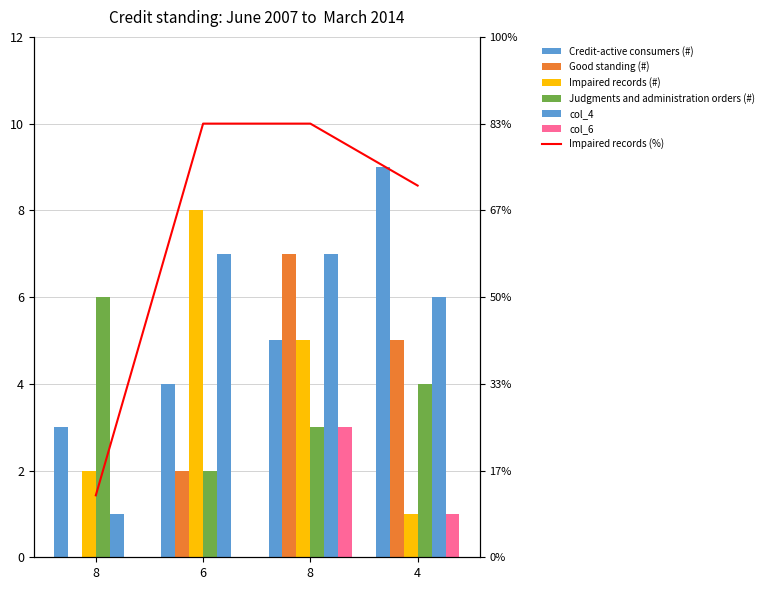

Reading left to right, extract all data points from this chart.

col_0: 8=3	6=4	8=5	4=9
col_2: 8=0	6=2	8=7	4=5
col_3: 8=2	6=8	8=5	4=1
col_5: 8=6	6=2	8=3	4=4
col_4: 8=1	6=7	8=7	4=6
col_6: 8=0	6=0	8=3	4=1